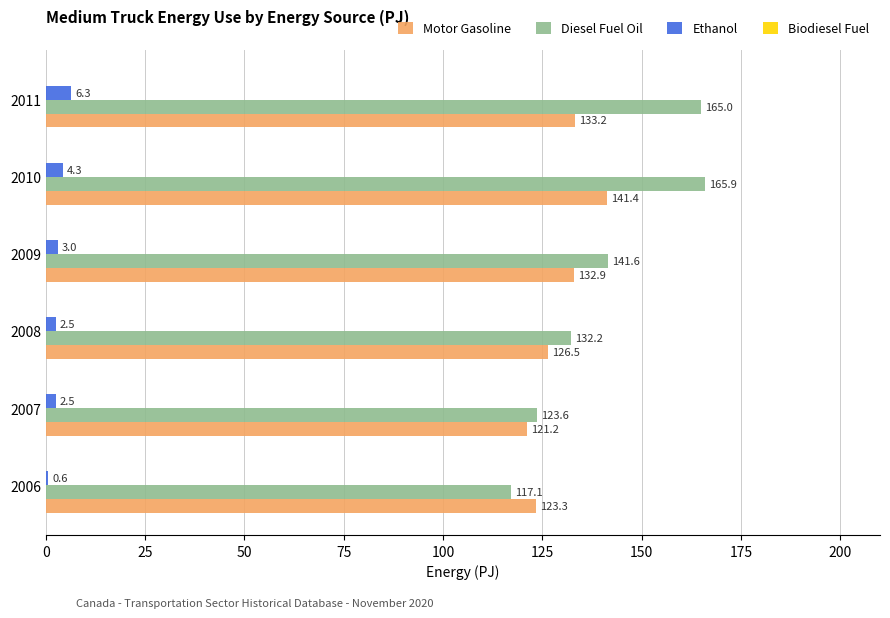

Which series has the largest range (max minus min)?

Diesel Fuel Oil